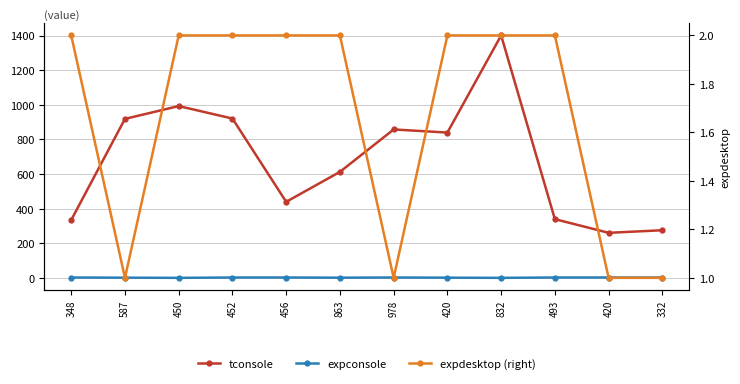

At 452, list the series in order from largest to smallest.

tconsole, expconsole, expdesktop (right)